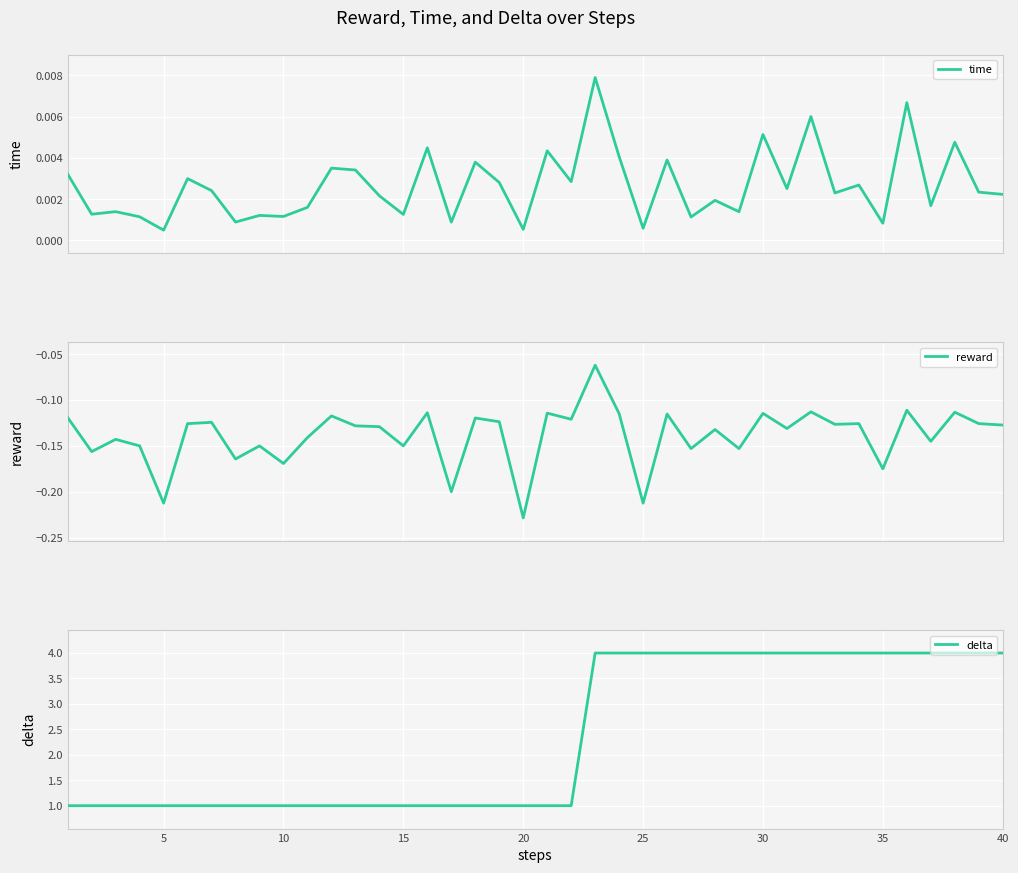

What is the highest value of the delta series?

4